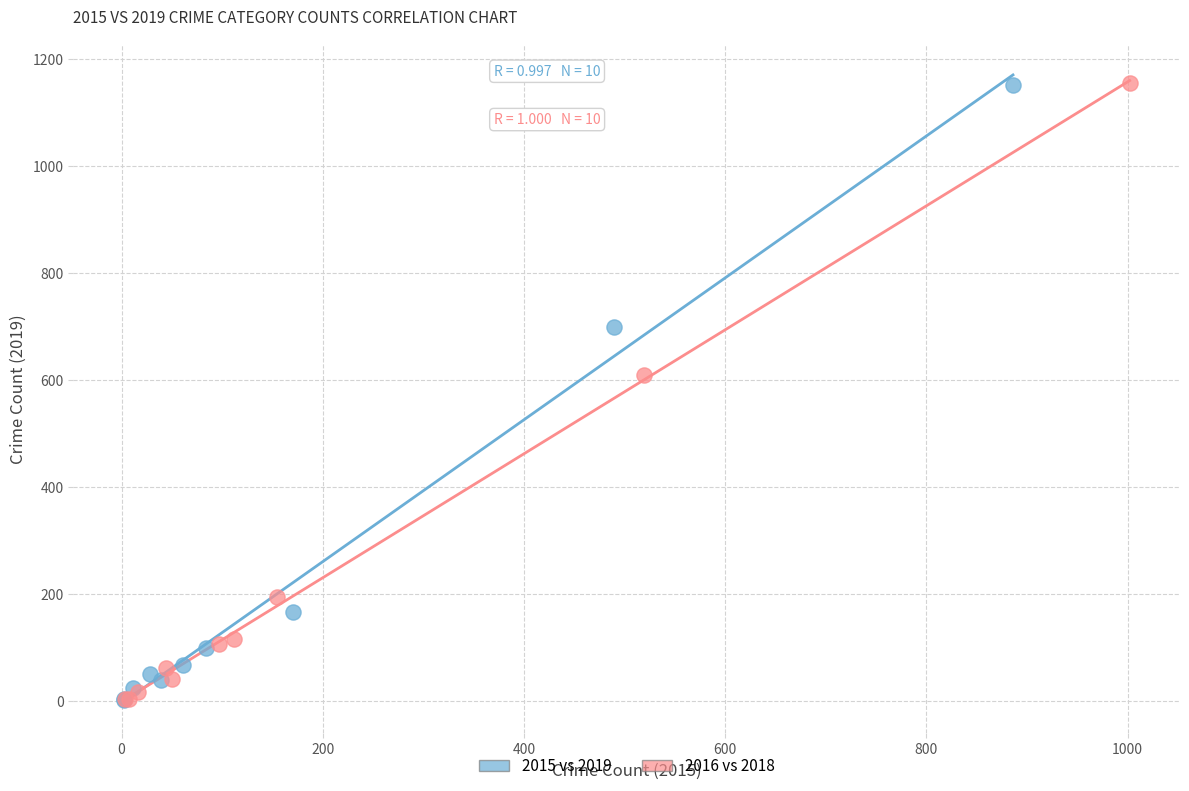

Which series has the widest spread of Y values?

2016 vs 2018